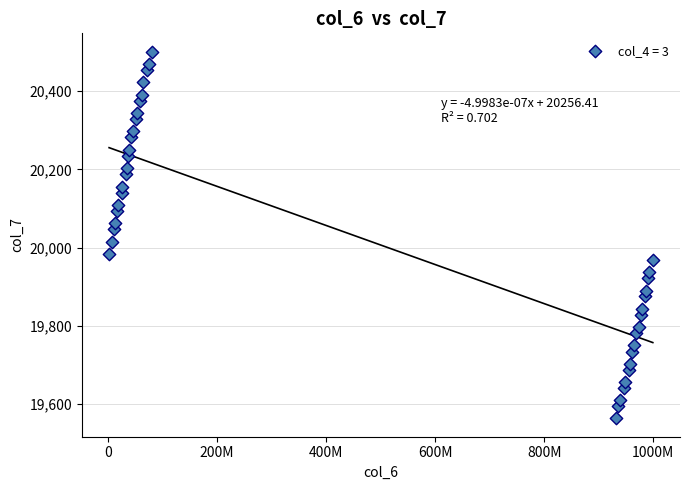

What is the range of X values (max minus min)?

997437802